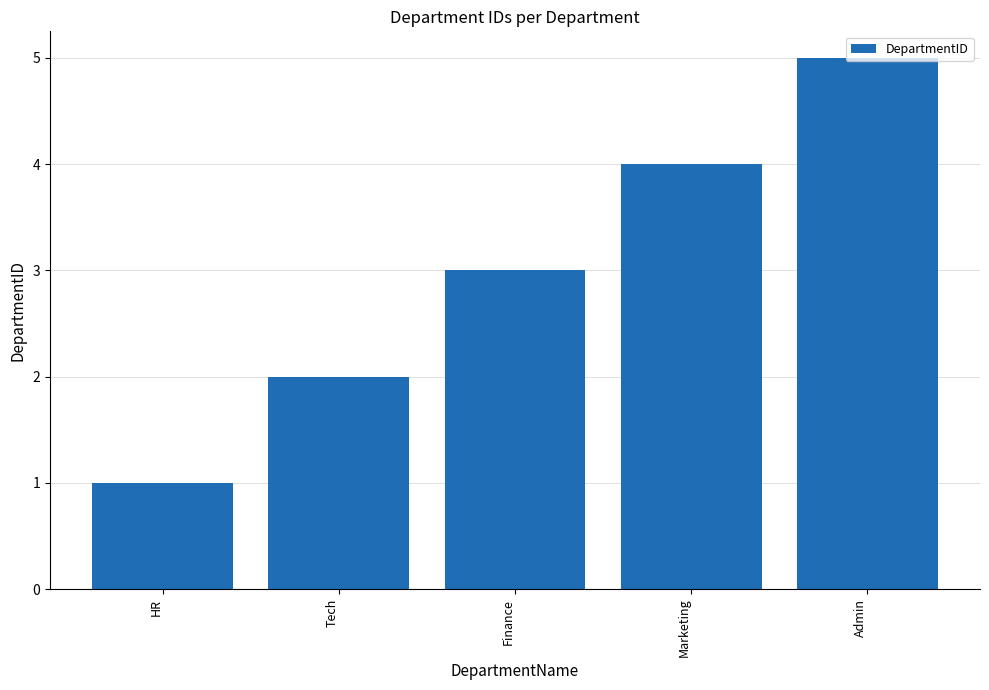

Is it true that the value at HR is 2?

False